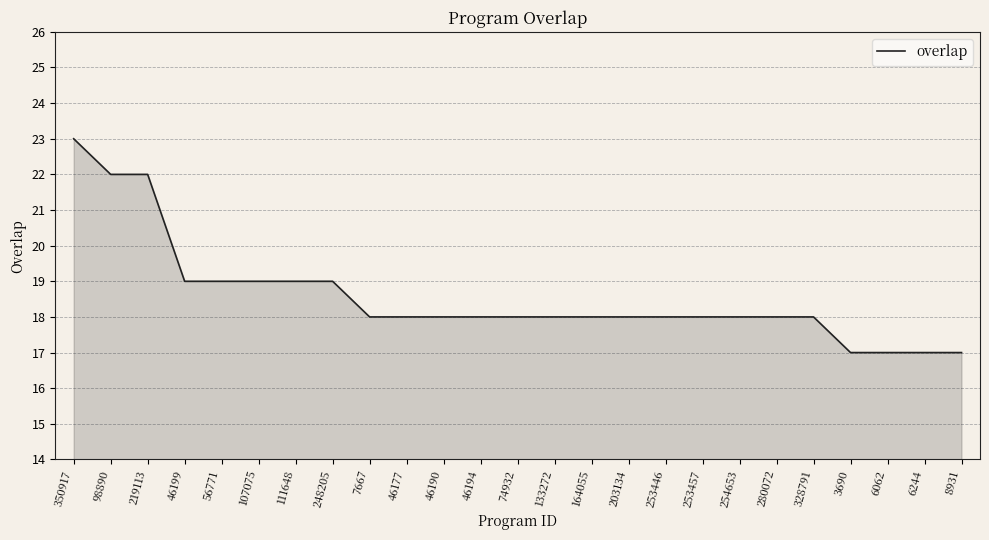

Reading left to right, what are all the values shown in this chart?

23	22	22	19	19	19	19	19	18	18	18	18	18	18	18	18	18	18	18	18	18	17	17	17	17